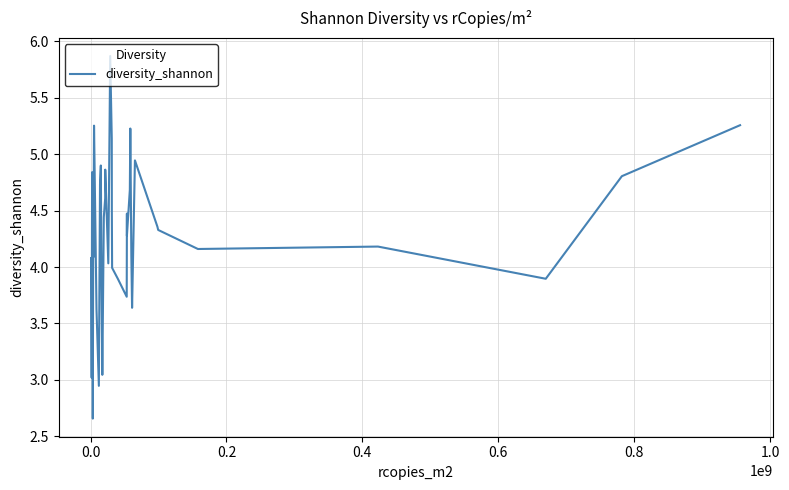

Does the chart have visible grid lines?

Yes